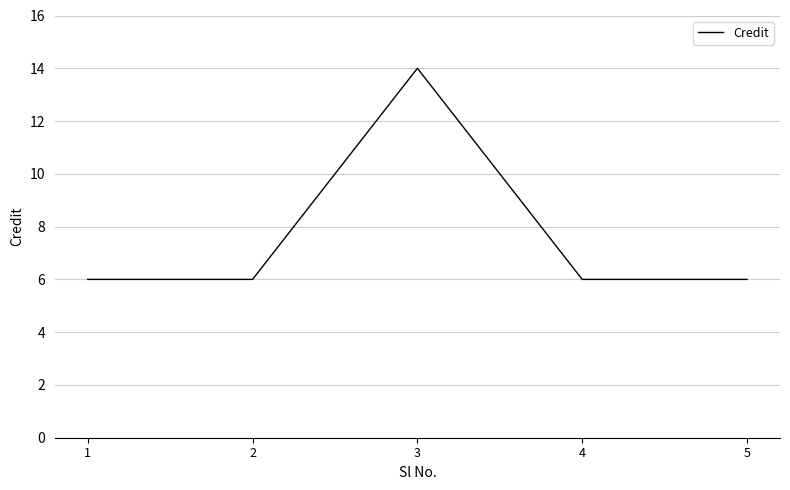

What is the ratio of the value at 3 to the value at 4?

2.3